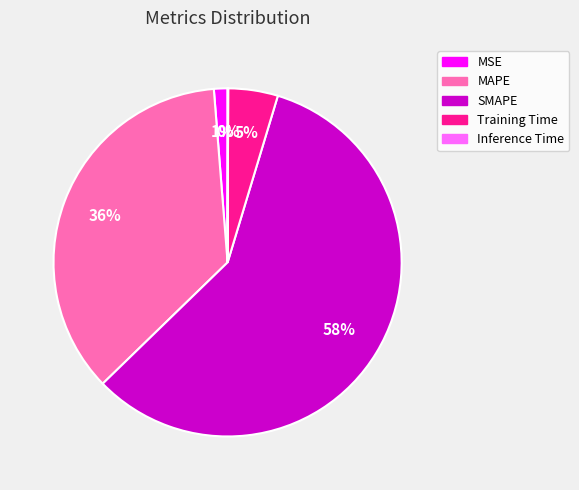

True or false: SMAPE accounts for 58% of the total.

True